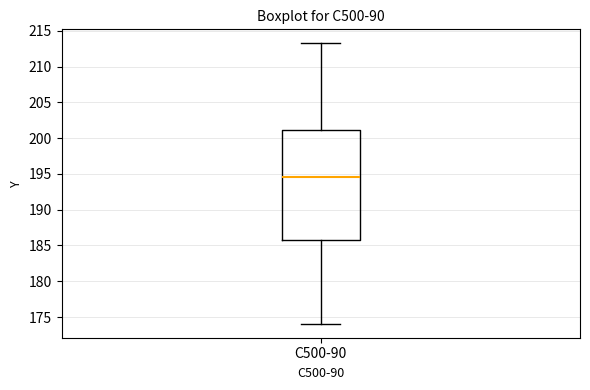

Read this box plot against the y-axis: the position of the median line, the range covered by the box, and the ends of both whiskers. The values are not printed on the chart, so give them approximately, as read against the axis.

median 194.5, box 186.0 to 201.0, whiskers 174.0 to 213.0